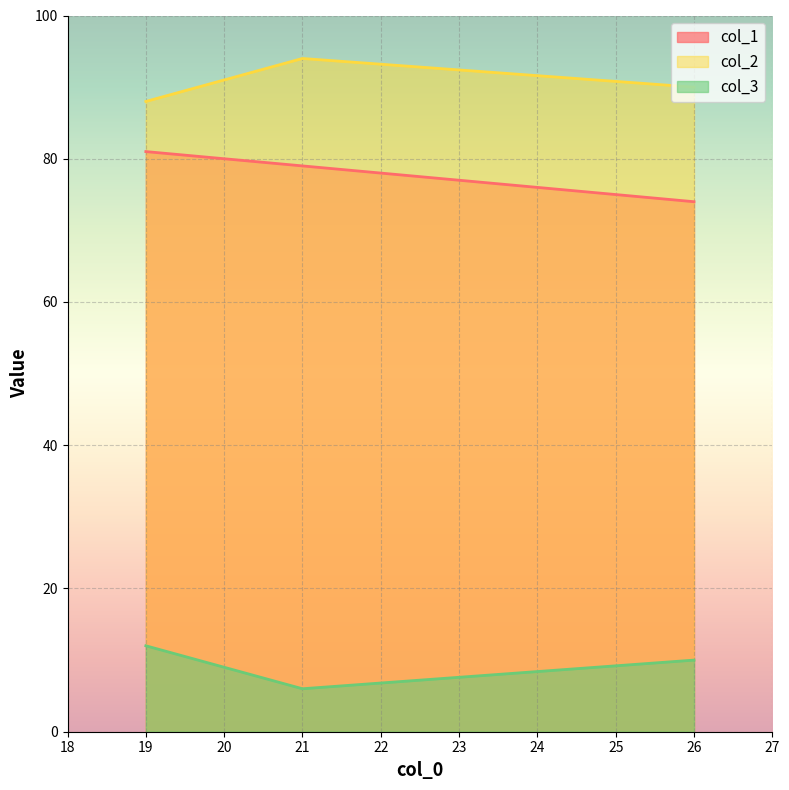

What is the highest value of the col_3 series?

12